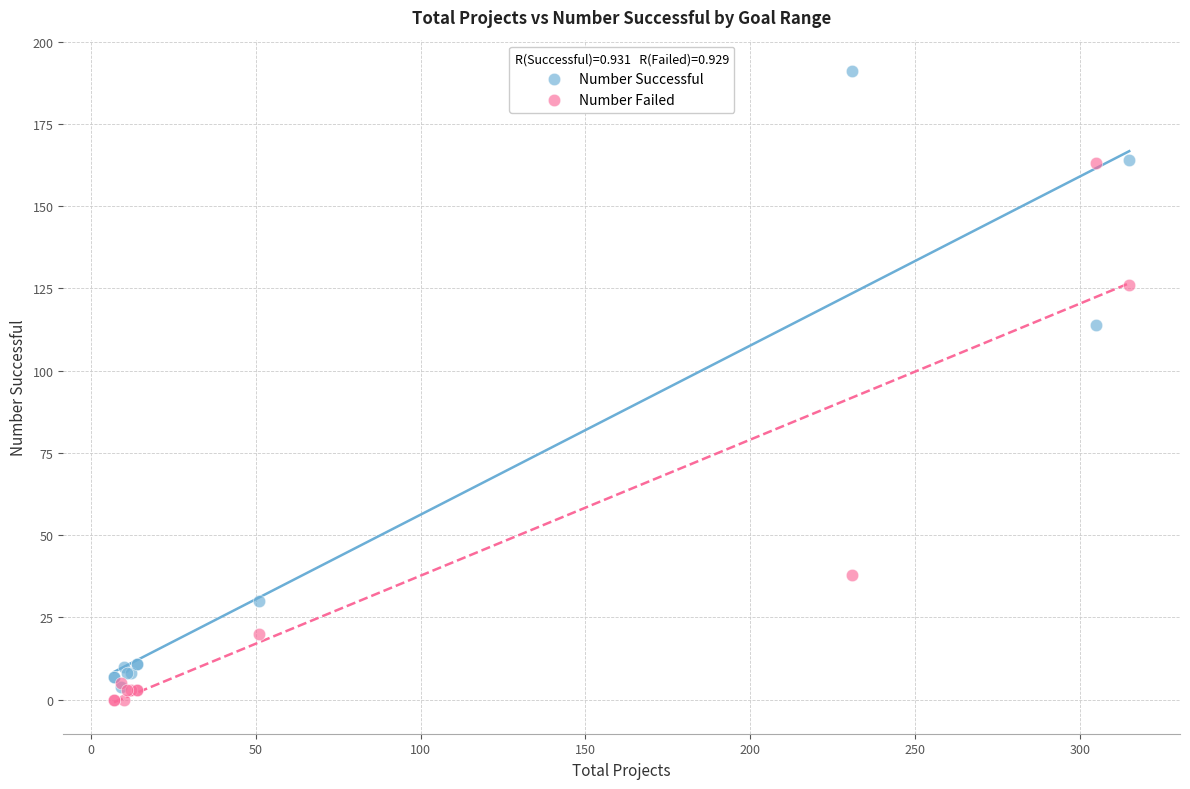

Across all series, what Y value is closest to 95?

114